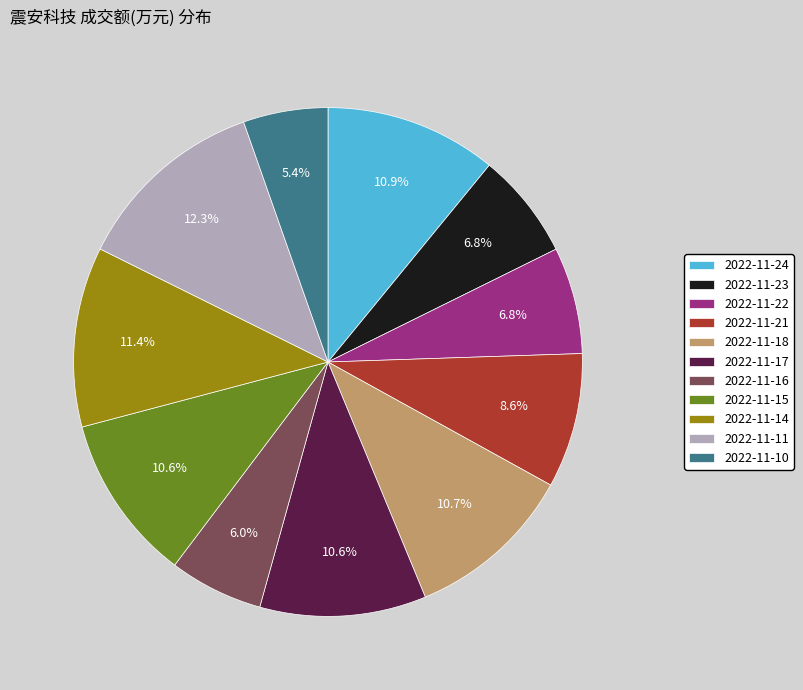

To the nearest percent, what is the combined percentage of 2022-11-15 and 2022-11-17?

21%